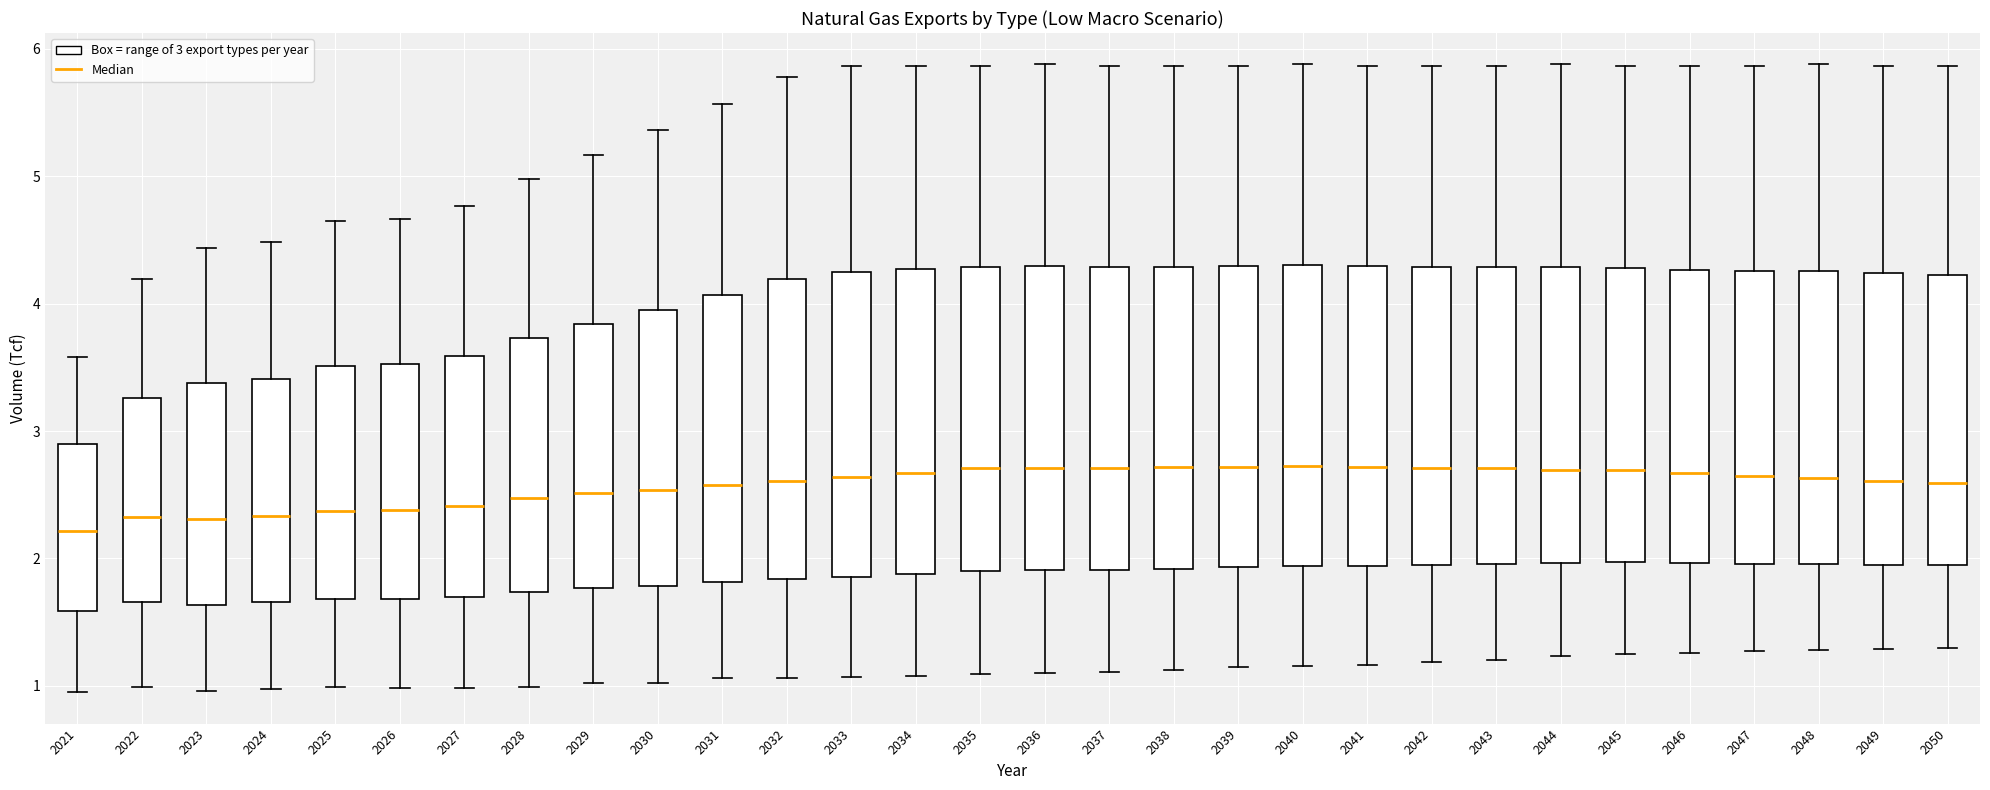

Reading left to right, transcribe this box plot: for each box, give where its median line is, the range the box spans, and where its two whiskers end, as read against the y-axis. The values are not printed on the chart, so give them approximately, as read against the axis.

2021: median 2.2, box 1.6 to 2.9, whiskers 1.0 to 3.6
2022: median 2.3, box 1.7 to 3.3, whiskers 1.0 to 4.2
2023: median 2.3, box 1.6 to 3.4, whiskers 1.0 to 4.4
2024: median 2.3, box 1.7 to 3.4, whiskers 1.0 to 4.5
2025: median 2.4, box 1.7 to 3.5, whiskers 1.0 to 4.7
2026: median 2.4, box 1.7 to 3.5, whiskers 1.0 to 4.7
2027: median 2.4, box 1.7 to 3.6, whiskers 1.0 to 4.8
2028: median 2.5, box 1.7 to 3.7, whiskers 1.0 to 5.0
2029: median 2.5, box 1.8 to 3.8, whiskers 1.0 to 5.2
2030: median 2.5, box 1.8 to 4.0, whiskers 1.0 to 5.4
2031: median 2.6, box 1.8 to 4.1, whiskers 1.1 to 5.6
2032: median 2.6, box 1.8 to 4.2, whiskers 1.1 to 5.8
2033: median 2.6, box 1.9 to 4.3, whiskers 1.1 to 5.9
2034: median 2.7, box 1.9 to 4.3, whiskers 1.1 to 5.9
2035: median 2.7, box 1.9 to 4.3, whiskers 1.1 to 5.9
2036: median 2.7, box 1.9 to 4.3, whiskers 1.1 to 5.9
2037: median 2.7, box 1.9 to 4.3, whiskers 1.1 to 5.9
2038: median 2.7, box 1.9 to 4.3, whiskers 1.1 to 5.9
2039: median 2.7, box 1.9 to 4.3, whiskers 1.1 to 5.9
2040: median 2.7, box 1.9 to 4.3, whiskers 1.2 to 5.9
2041: median 2.7, box 1.9 to 4.3, whiskers 1.2 to 5.9
2042: median 2.7, box 2.0 to 4.3, whiskers 1.2 to 5.9
2043: median 2.7, box 2.0 to 4.3, whiskers 1.2 to 5.9
2044: median 2.7, box 2.0 to 4.3, whiskers 1.2 to 5.9
2045: median 2.7, box 2.0 to 4.3, whiskers 1.3 to 5.9
2046: median 2.7, box 2.0 to 4.3, whiskers 1.3 to 5.9
2047: median 2.6, box 2.0 to 4.3, whiskers 1.3 to 5.9
2048: median 2.6, box 2.0 to 4.3, whiskers 1.3 to 5.9
2049: median 2.6, box 1.9 to 4.2, whiskers 1.3 to 5.9
2050: median 2.6, box 1.9 to 4.2, whiskers 1.3 to 5.9